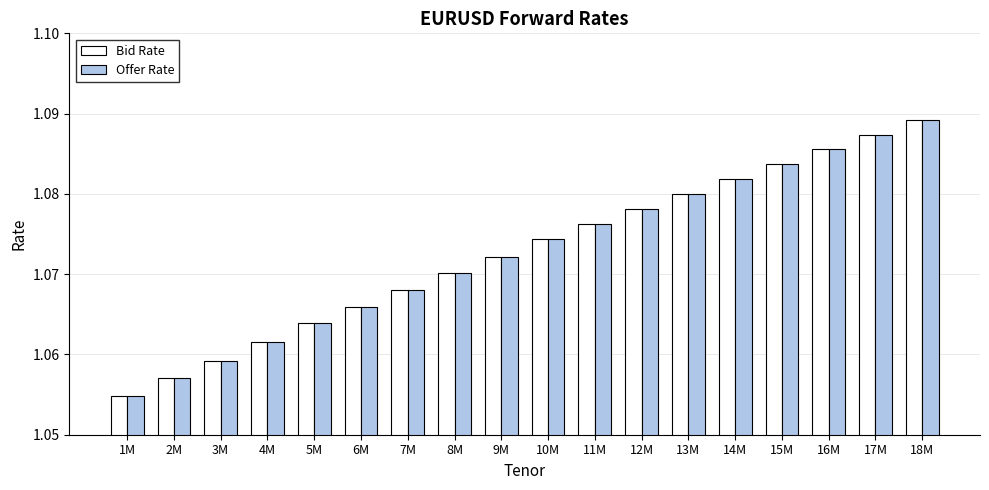

The Bid Rate series shows 1.7 at 15M. True or false?

False